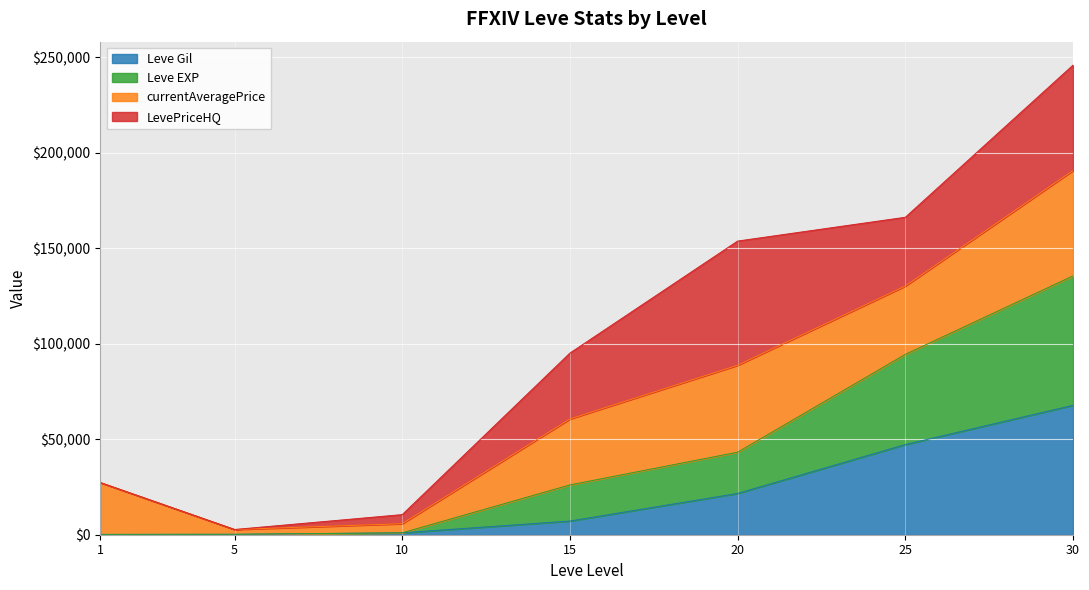

What is the highest value of the Leve Gil series?

67730